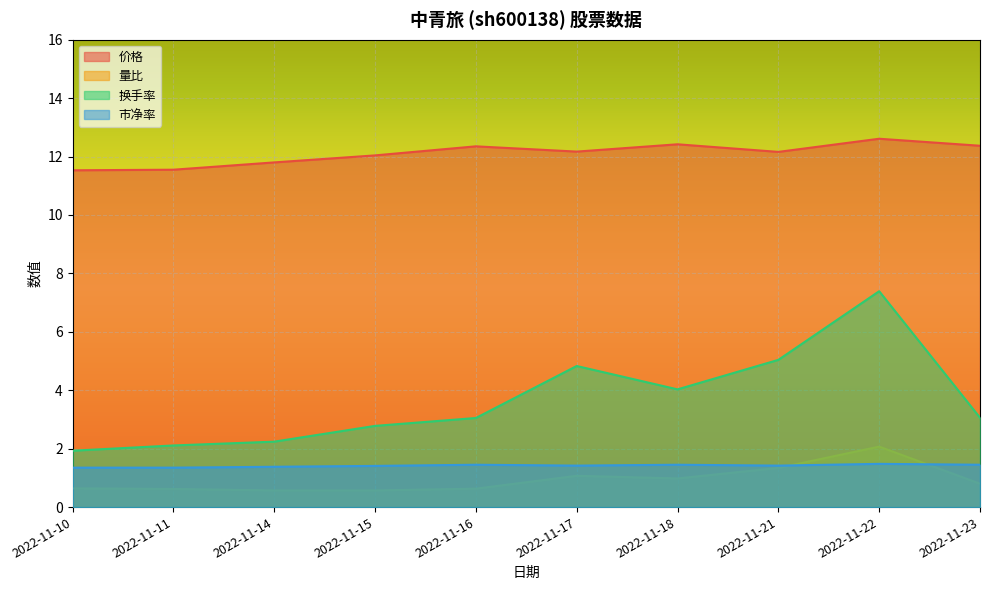

Is it true that 市净率 equals 1.4 at 2022-11-23?

True